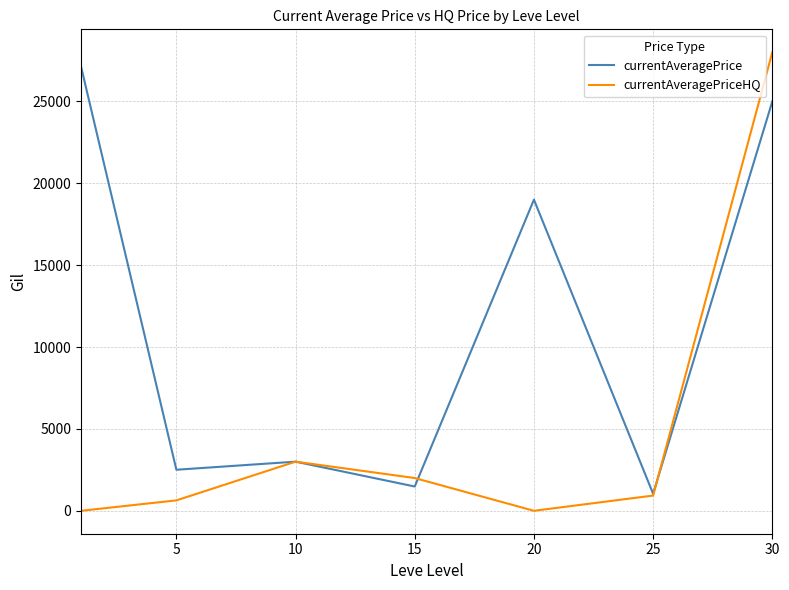

What is the maximum value shown in the chart?

28000